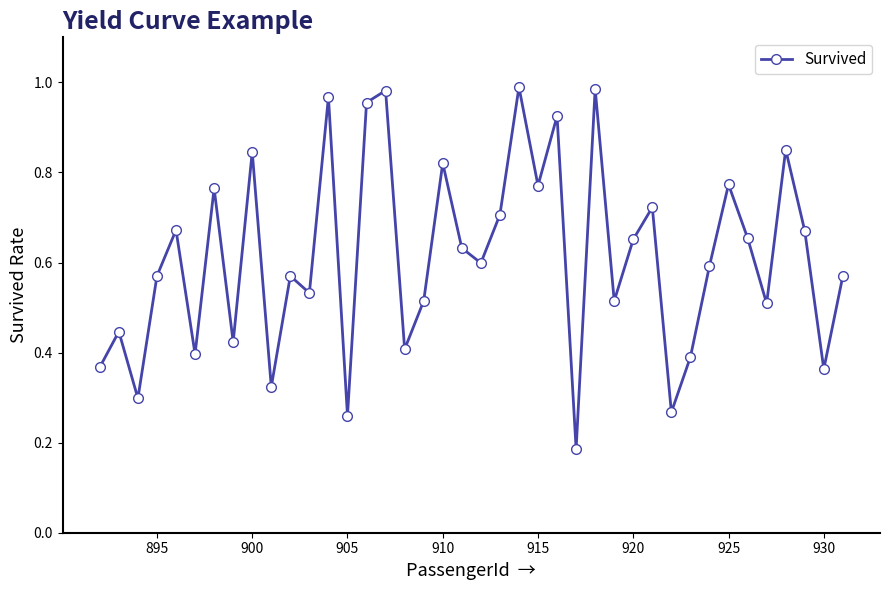

How many points are higher than both their immediate neighbors (excluding endpoints)?

14